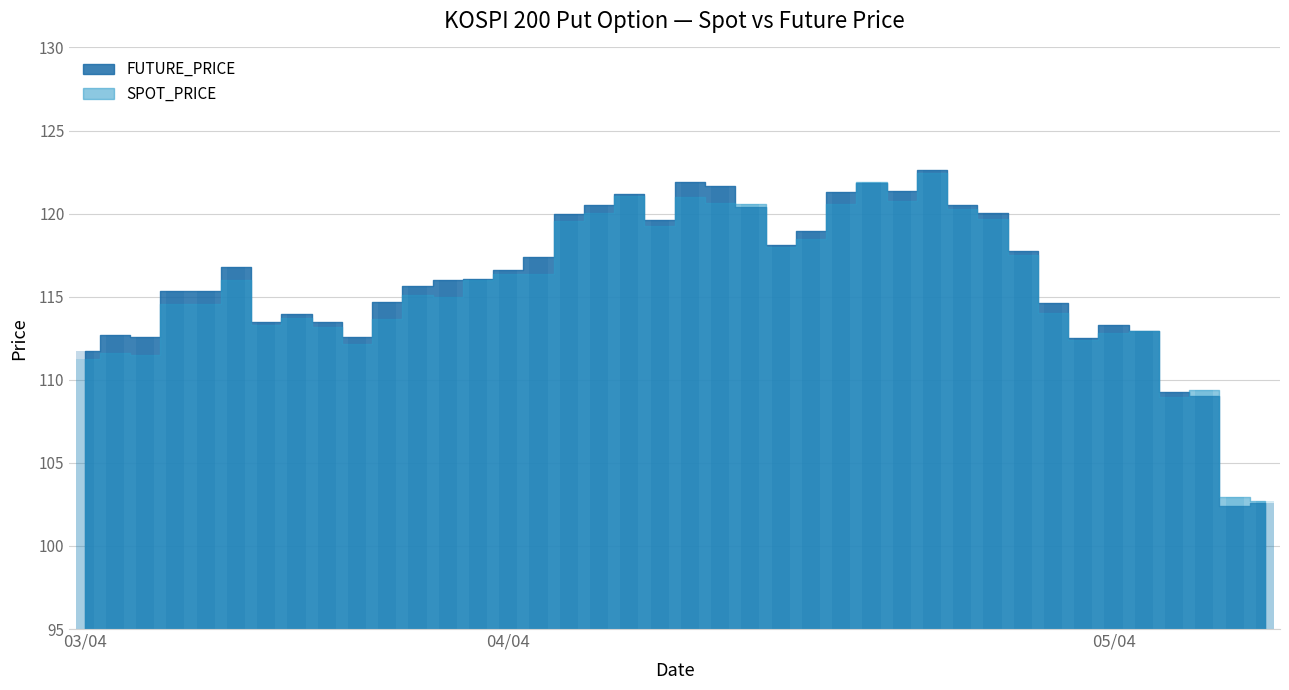

How many values in the FUTURE_PRICE series are below 116?

19